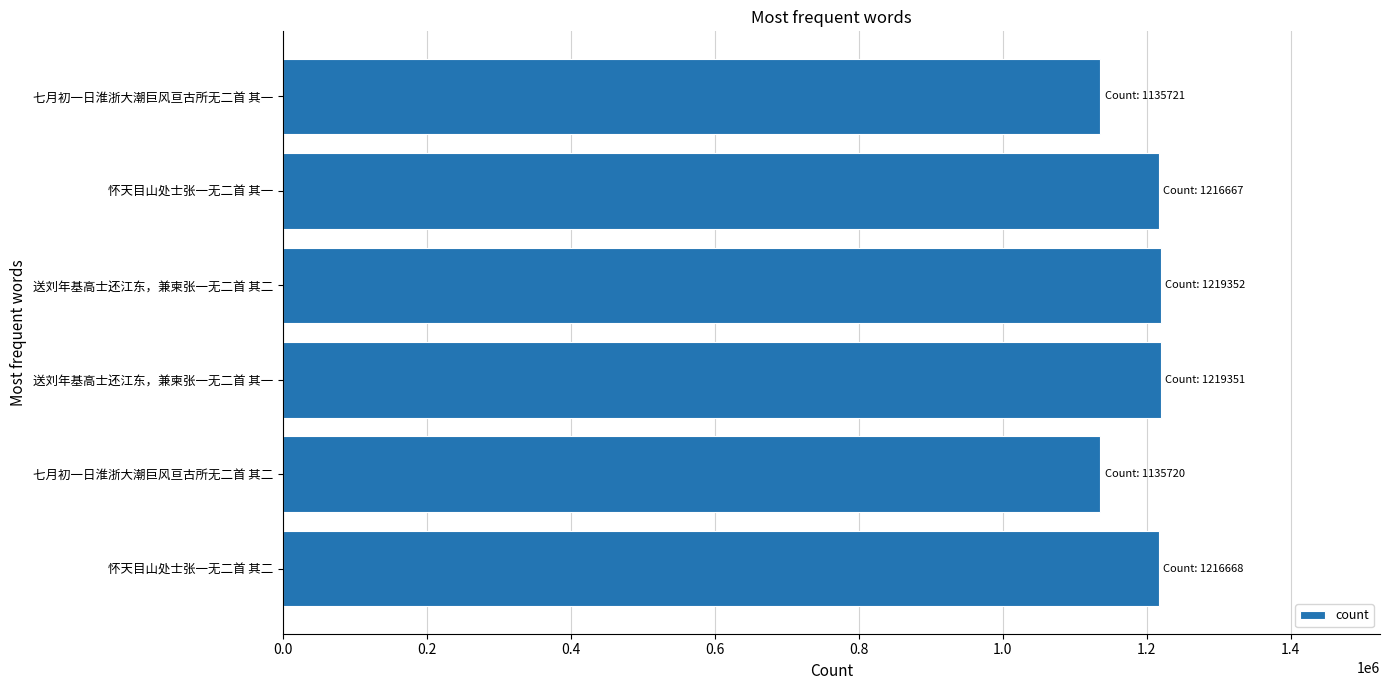

What is the smallest value displayed?

1135720